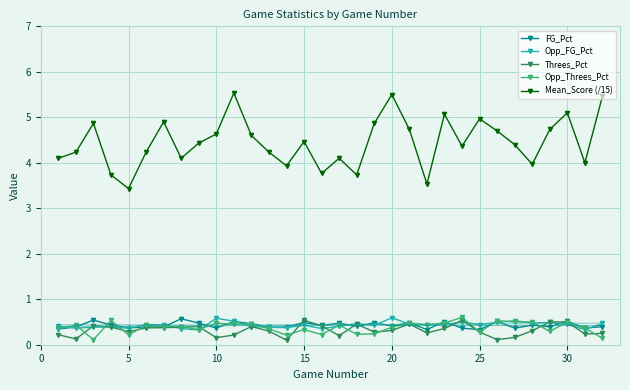

True or false: Mean_Score (/15) and FG_Pct cross at least once.

False